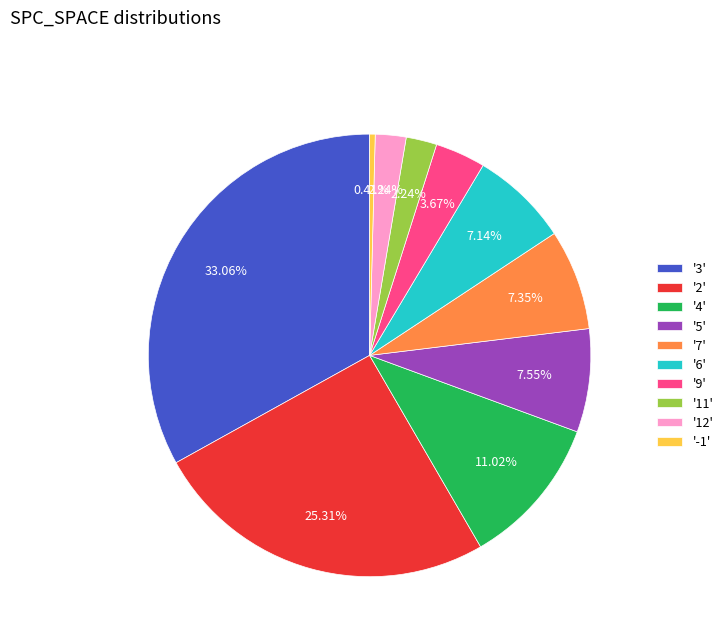

Between '5' and '4', which is larger?

'4'